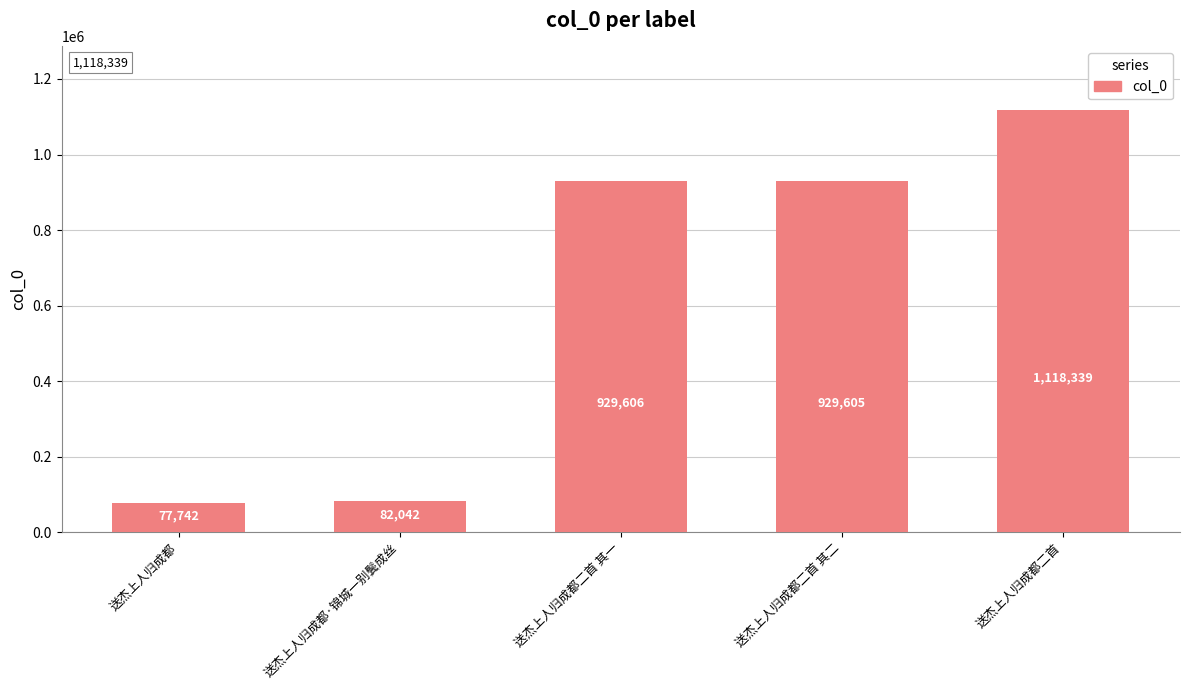

Reading left to right, extract all data points from this chart.

送杰上人归成都=77742	送杰上人归成都·锦城一别鬓成丝=82042	送杰上人归成都二首 其一=929606	送杰上人归成都二首 其二=929605	送杰上人归成都二首=1118339